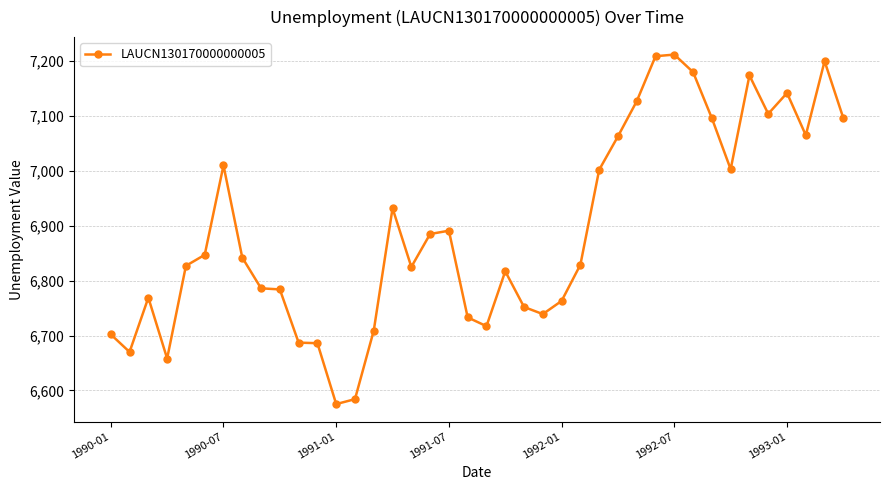

What is the difference between the second highest and minimum values?

634